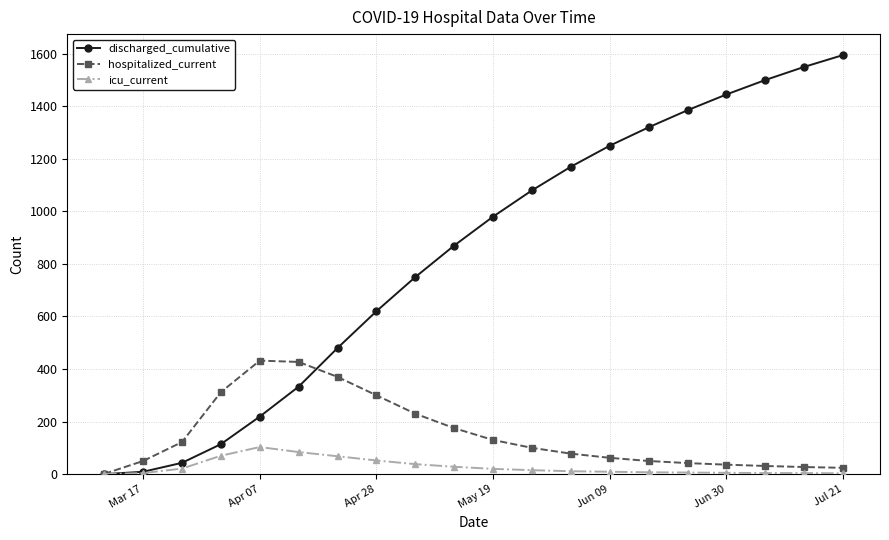

How many series are shown in this chart?

3